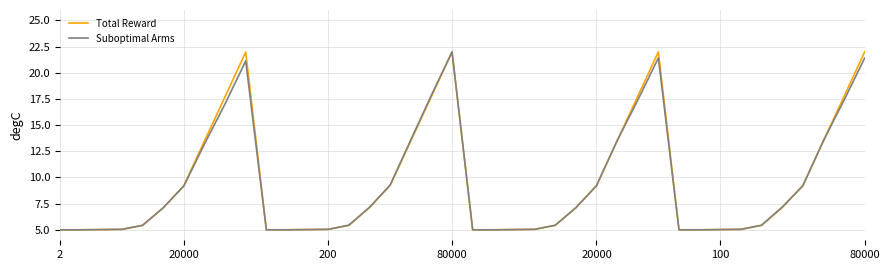

What is the smallest value displayed?

5.0